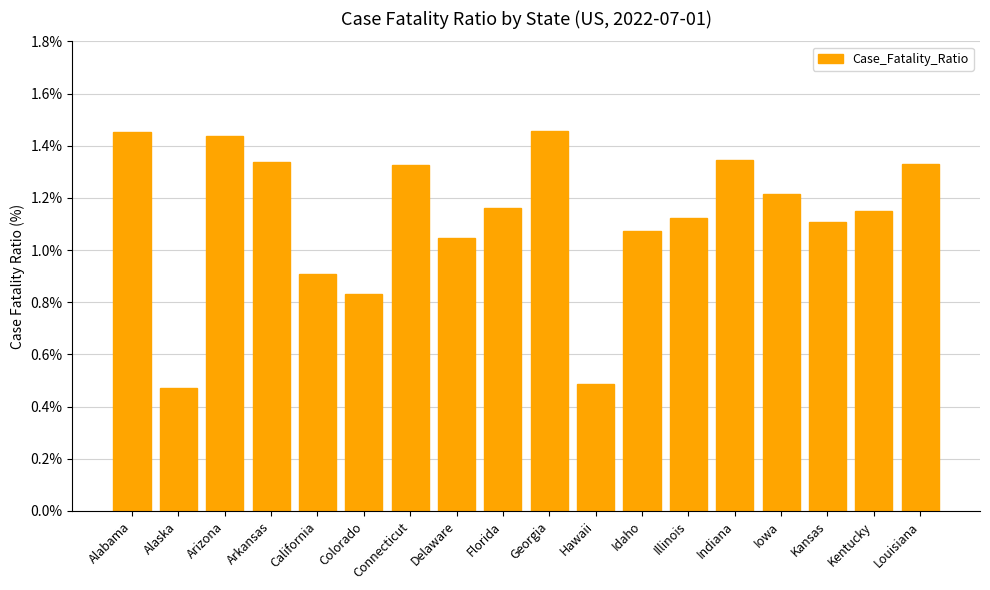

At which label does the data first exceed 1?

Alabama